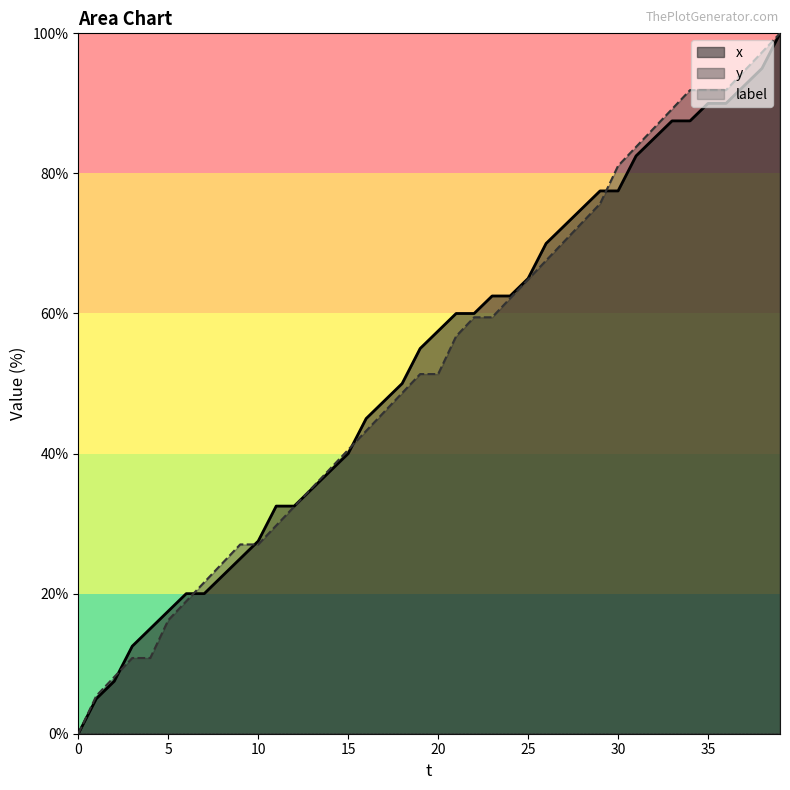

How many lines are shown in the chart?

3